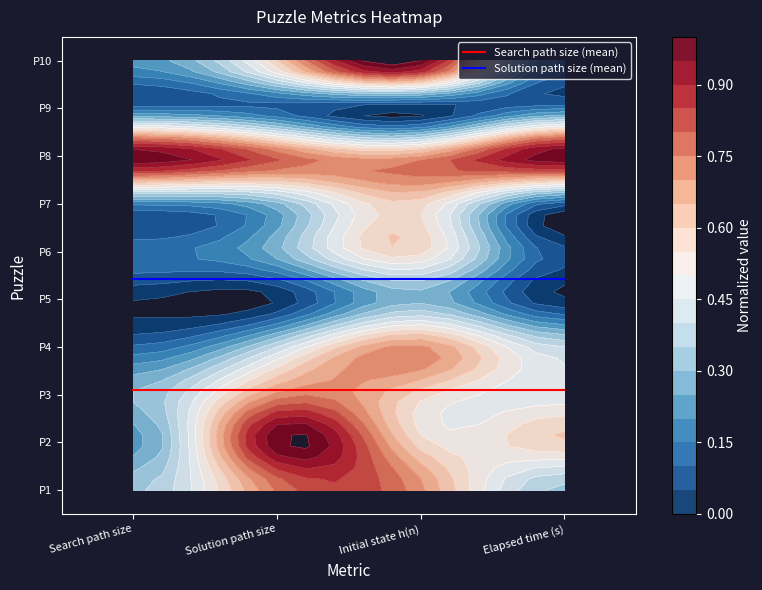

What is the sum of all Search path size (mean) values?

10.4